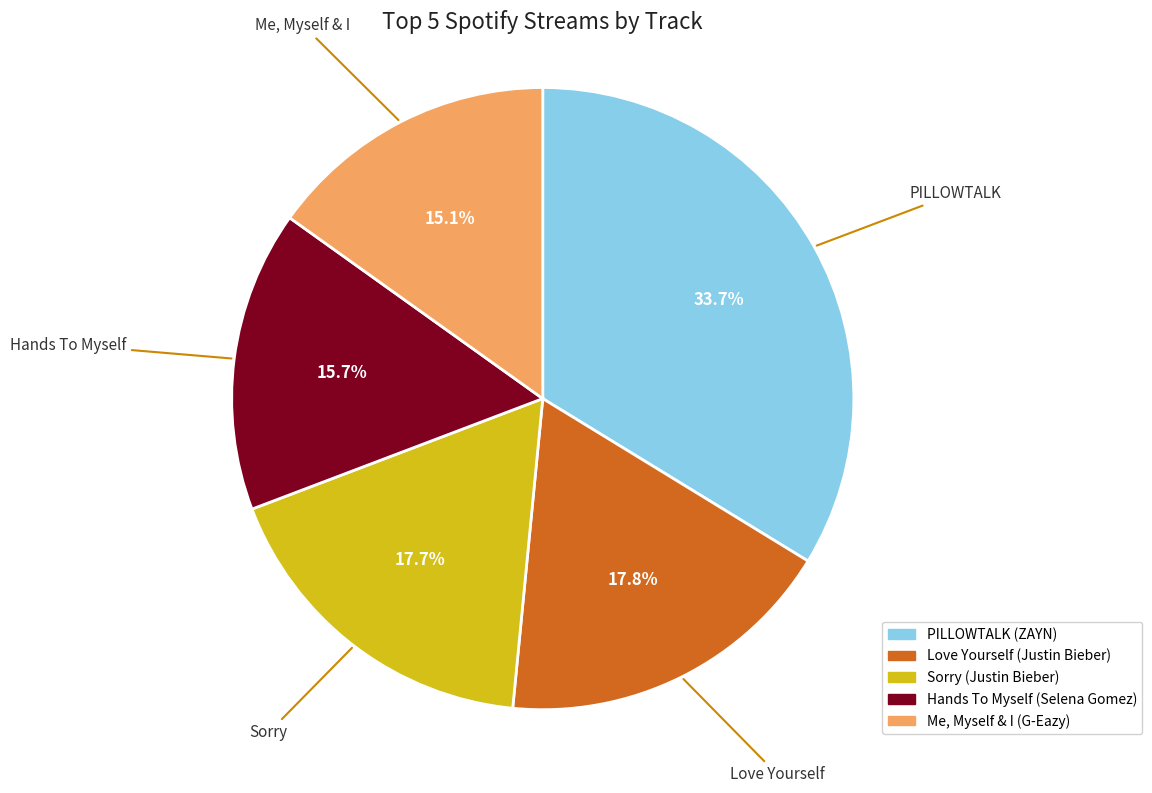

What percentage is NOT represented by Hands To Myself?

84.3%